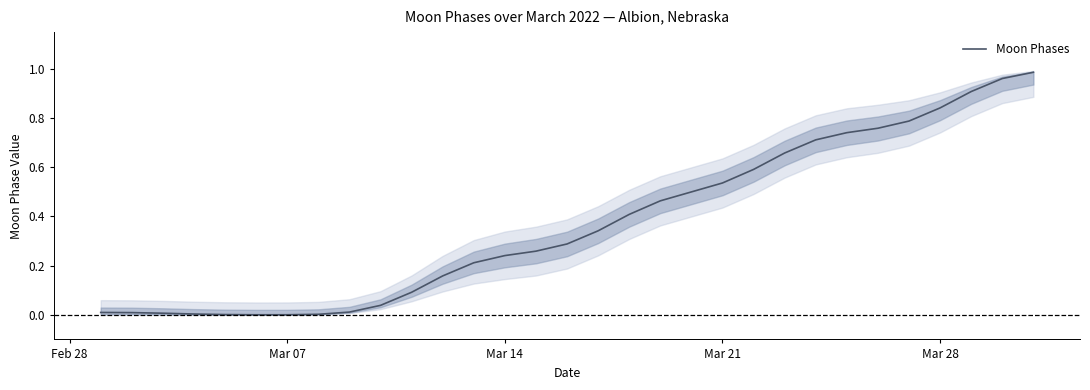

Is it true that Moon Phases equals 0.5 at Mar 28?

False